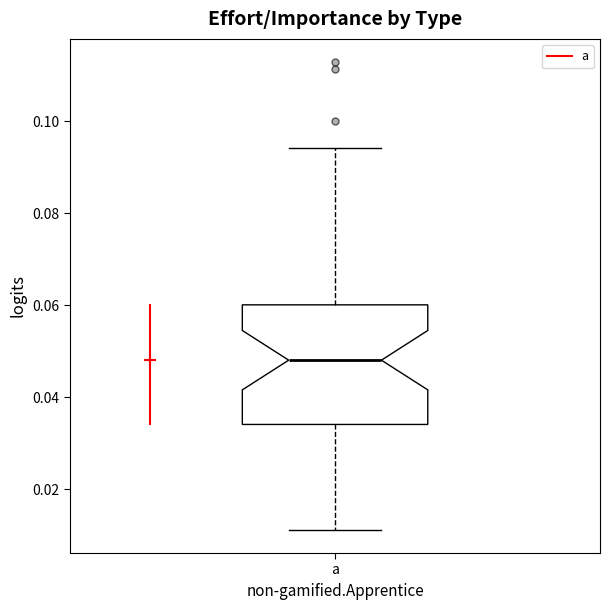

Transcribe this box plot: give where the median line is, the range the box spans, and where the two whiskers end, as read against the y-axis. The values are not printed on the chart, so give them approximately, as read against the axis.

median 0.048, box 0.034 to 0.060, whiskers 0.012 to 0.094